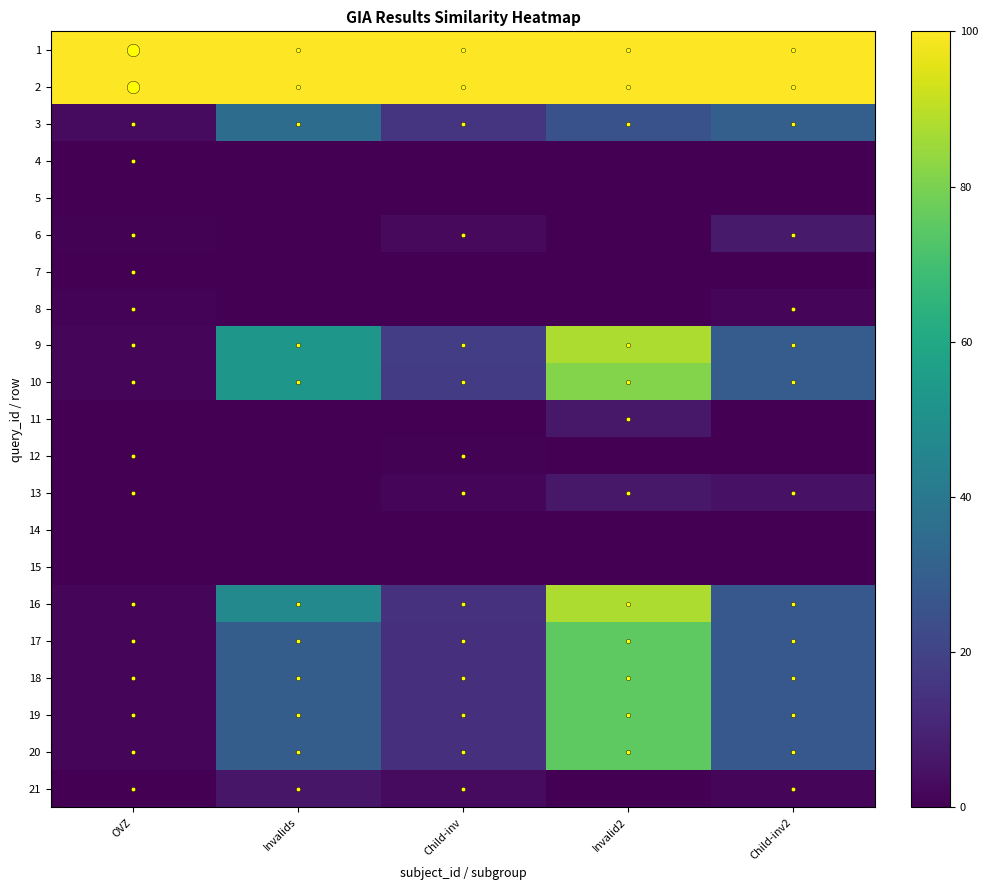

At how many categories does at least one series exceed 94?

5